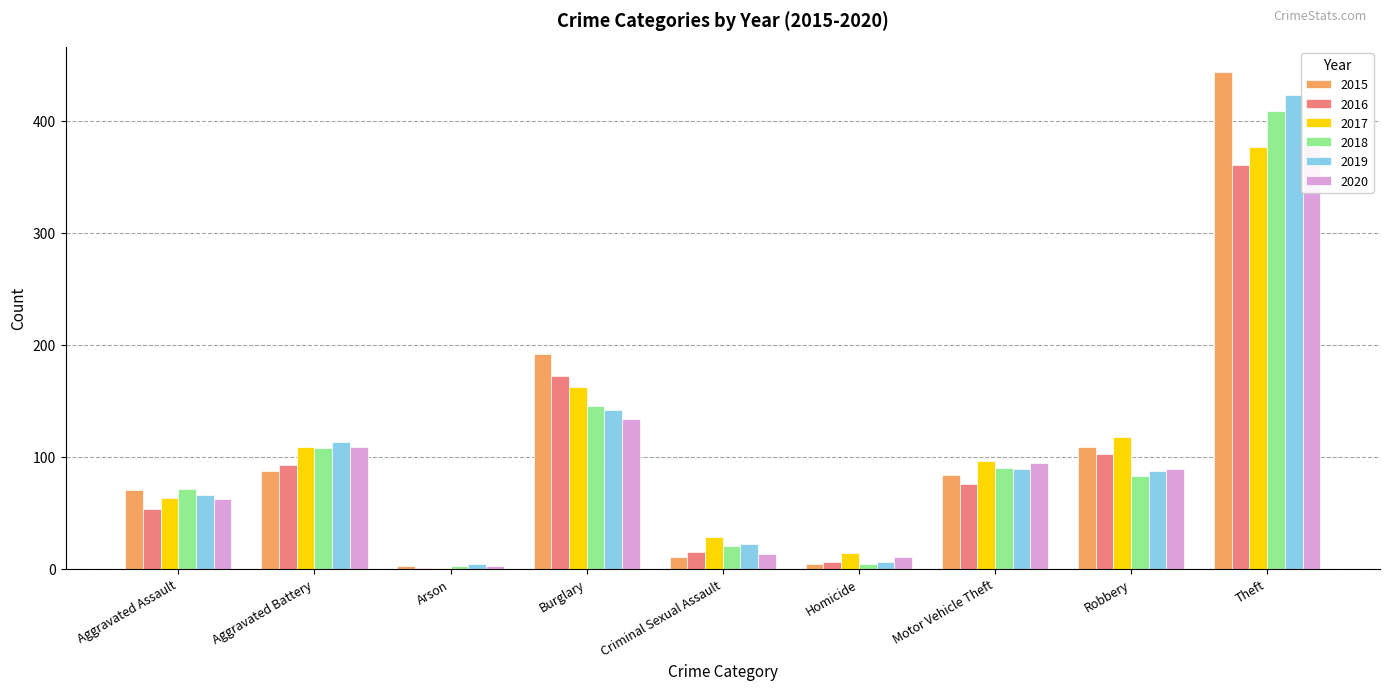

What are all the series names shown in the legend?

2015, 2016, 2017, 2018, 2019, 2020